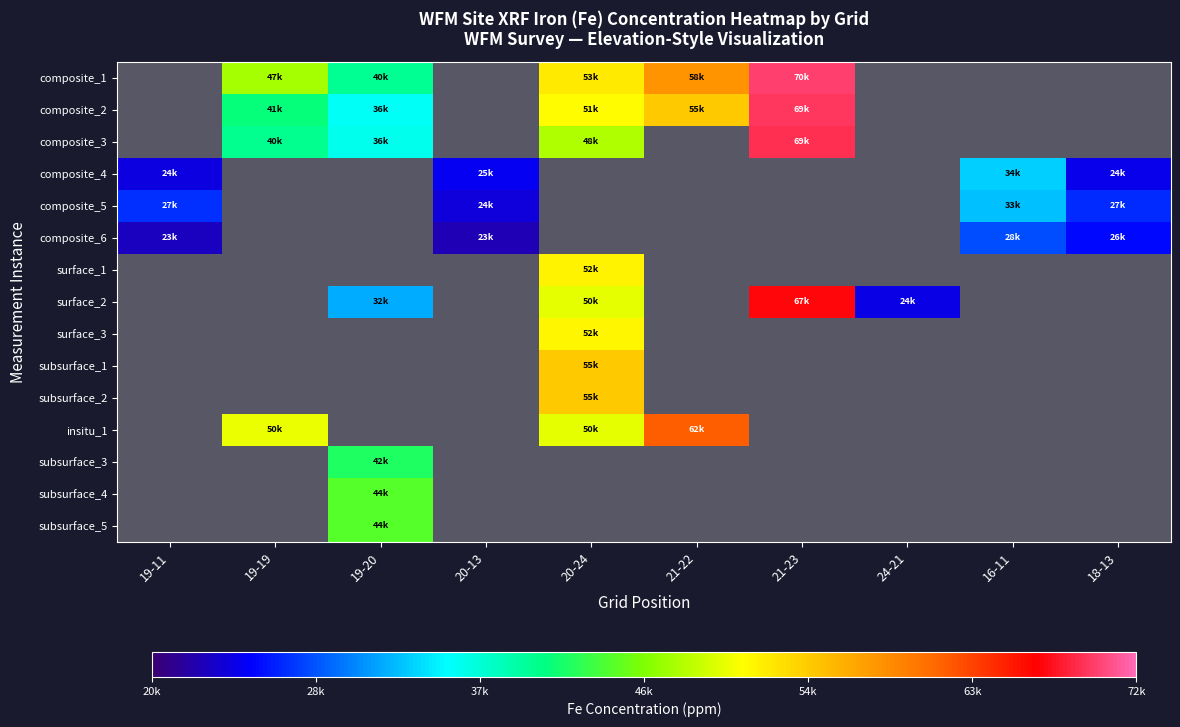

Reading left to right, transcribe all the data shown in this chart.

composite_1: 19-11=0.0	19-19=47423.8	19-20=39939.8	20-13=0.0	20-24=52512.5	21-22=58472.0	21-23=69805.6	24-21=0.0	16-11=0.0	18-13=0.0
composite_2: 19-11=0.0	19-19=40963.2	19-20=35917.7	20-13=0.0	20-24=51316.9	21-22=54737.5	21-23=69447.9	24-21=0.0	16-11=0.0	18-13=0.0
composite_3: 19-11=0.0	19-19=40280.9	19-20=36293.7	20-13=0.0	20-24=47904.3	21-22=0.0	21-23=69103.3	24-21=0.0	16-11=0.0	18-13=0.0
composite_4: 19-11=24185.3	19-19=0.0	19-20=0.0	20-13=24691.2	20-24=0.0	21-22=0.0	21-23=0.0	24-21=0.0	16-11=33711.9	18-13=24489.2
composite_5: 19-11=27262.4	19-19=0.0	19-20=0.0	20-13=23998.7	20-24=0.0	21-22=0.0	21-23=0.0	24-21=0.0	16-11=33075.2	18-13=26960.4
composite_6: 19-11=23023.7	19-19=0.0	19-20=0.0	20-13=22548.2	20-24=0.0	21-22=0.0	21-23=0.0	24-21=0.0	16-11=28389.8	18-13=25532.7
surface_1: 19-11=0.0	19-19=0.0	19-20=0.0	20-13=0.0	20-24=52025.9	21-22=0.0	21-23=0.0	24-21=0.0	16-11=0.0	18-13=0.0
surface_2: 19-11=0.0	19-19=0.0	19-20=32314.4	20-13=0.0	20-24=50082.3	21-22=0.0	21-23=67088.1	24-21=24283.5	16-11=0.0	18-13=0.0
surface_3: 19-11=0.0	19-19=0.0	19-20=0.0	20-13=0.0	20-24=51812.8	21-22=0.0	21-23=0.0	24-21=0.0	16-11=0.0	18-13=0.0
subsurface_1: 19-11=0.0	19-19=0.0	19-20=0.0	20-13=0.0	20-24=54902.6	21-22=0.0	21-23=0.0	24-21=0.0	16-11=0.0	18-13=0.0
subsurface_2: 19-11=0.0	19-19=0.0	19-20=0.0	20-13=0.0	20-24=54859.7	21-22=0.0	21-23=0.0	24-21=0.0	16-11=0.0	18-13=0.0
insitu_1: 19-11=0.0	19-19=50367.3	19-20=0.0	20-13=0.0	20-24=50262.4	21-22=61965.5	21-23=0.0	24-21=0.0	16-11=0.0	18-13=0.0
subsurface_3: 19-11=0.0	19-19=0.0	19-20=41940.9	20-13=0.0	20-24=0.0	21-22=0.0	21-23=0.0	24-21=0.0	16-11=0.0	18-13=0.0
subsurface_4: 19-11=0.0	19-19=0.0	19-20=44280.0	20-13=0.0	20-24=0.0	21-22=0.0	21-23=0.0	24-21=0.0	16-11=0.0	18-13=0.0
subsurface_5: 19-11=0.0	19-19=0.0	19-20=44202.2	20-13=0.0	20-24=0.0	21-22=0.0	21-23=0.0	24-21=0.0	16-11=0.0	18-13=0.0